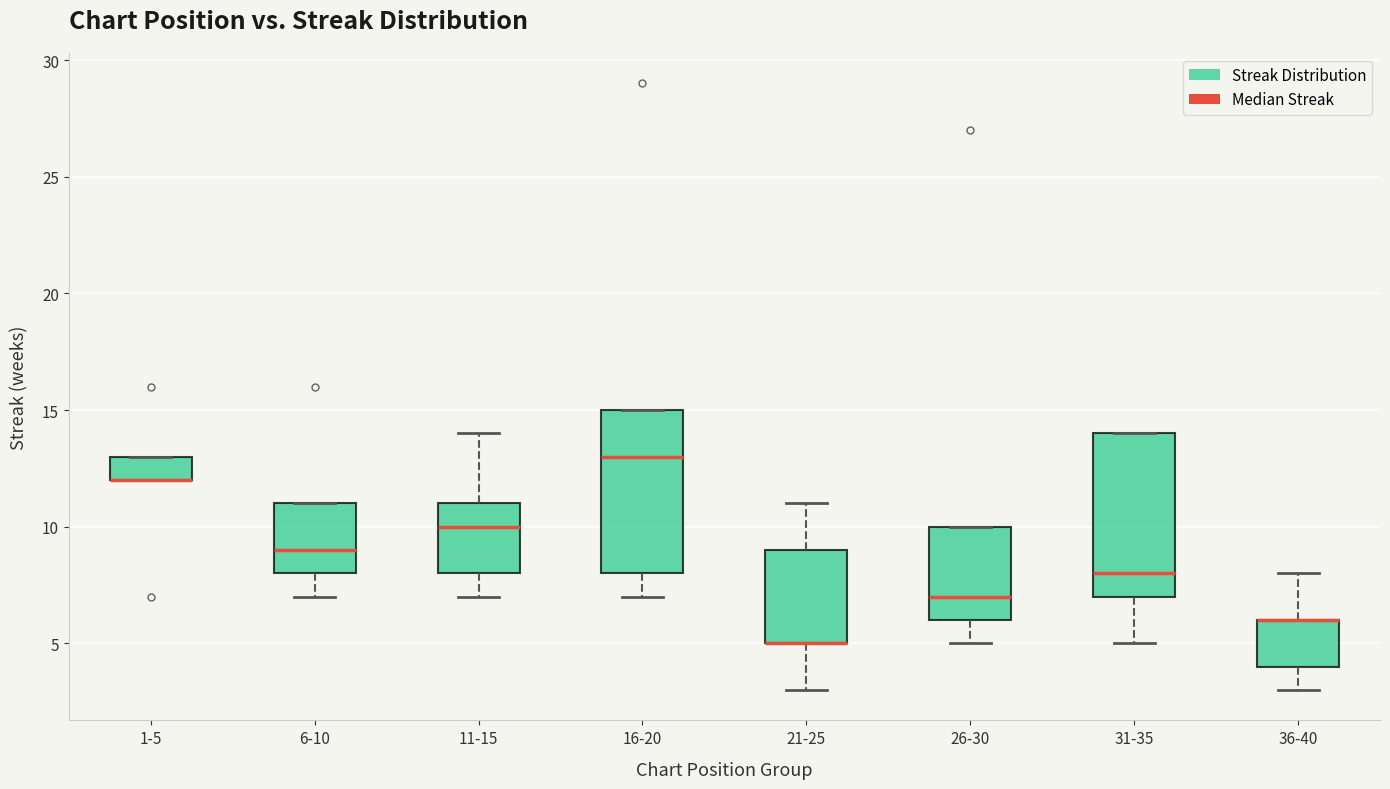

Reading left to right, read every box against the y-axis: the position of its median line, the range the box covers, and the ends of its whiskers. The values are not printed on the chart, so give them approximately, as read against the axis.

1-5: median 12 (drawn on the box's lower edge), box 12 to 13, whiskers 12 to 13
6-10: median 9, box 8 to 11, whiskers 7 to 11
11-15: median 10, box 8 to 11, whiskers 7 to 14
16-20: median 13, box 8 to 15, whiskers 7 to 15
21-25: median 5 (drawn on the box's lower edge), box 5 to 9, whiskers 3 to 11
26-30: median 7, box 6 to 10, whiskers 5 to 10
31-35: median 8, box 7 to 14, whiskers 5 to 14
36-40: median 6 (drawn on the box's upper edge), box 4 to 6, whiskers 3 to 8